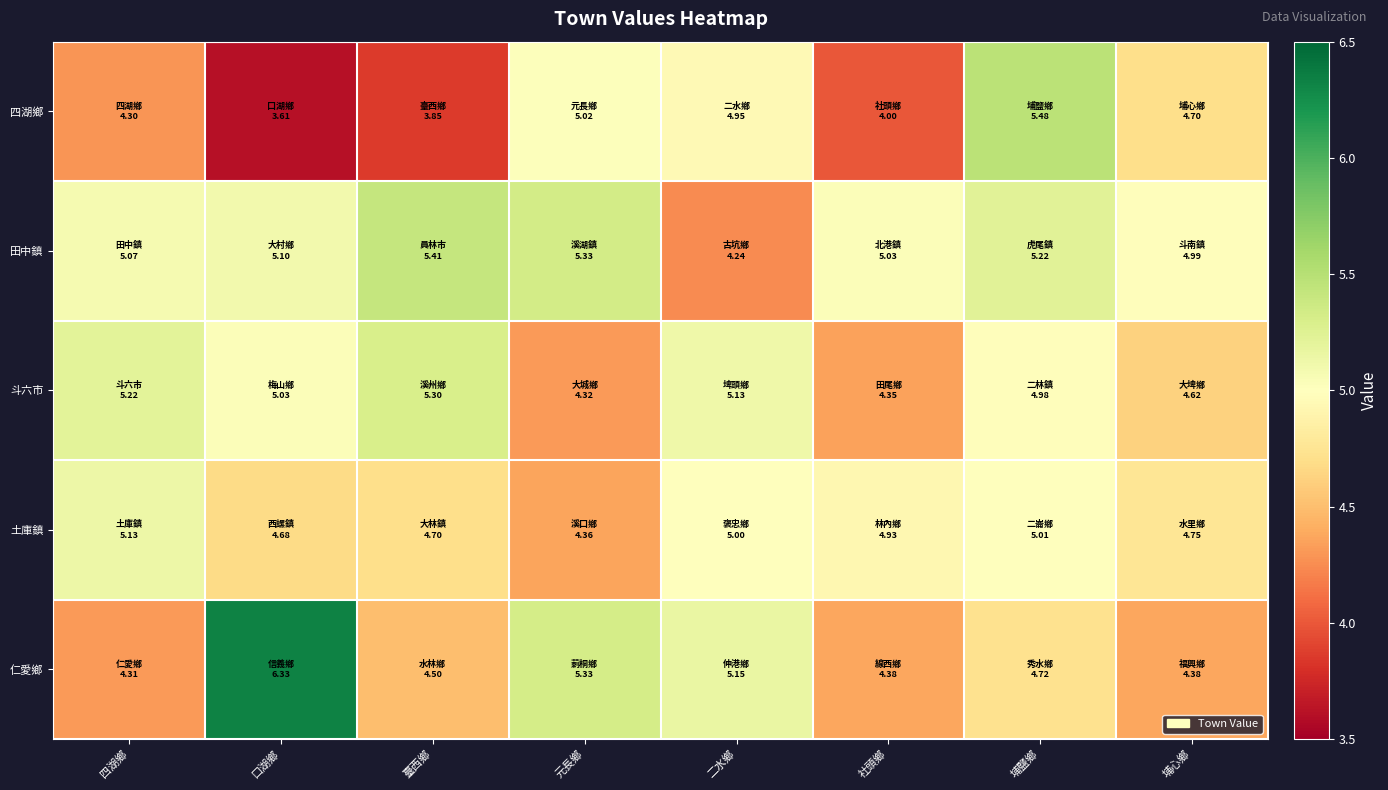

Which series has the largest total across all categories?

田中鎮